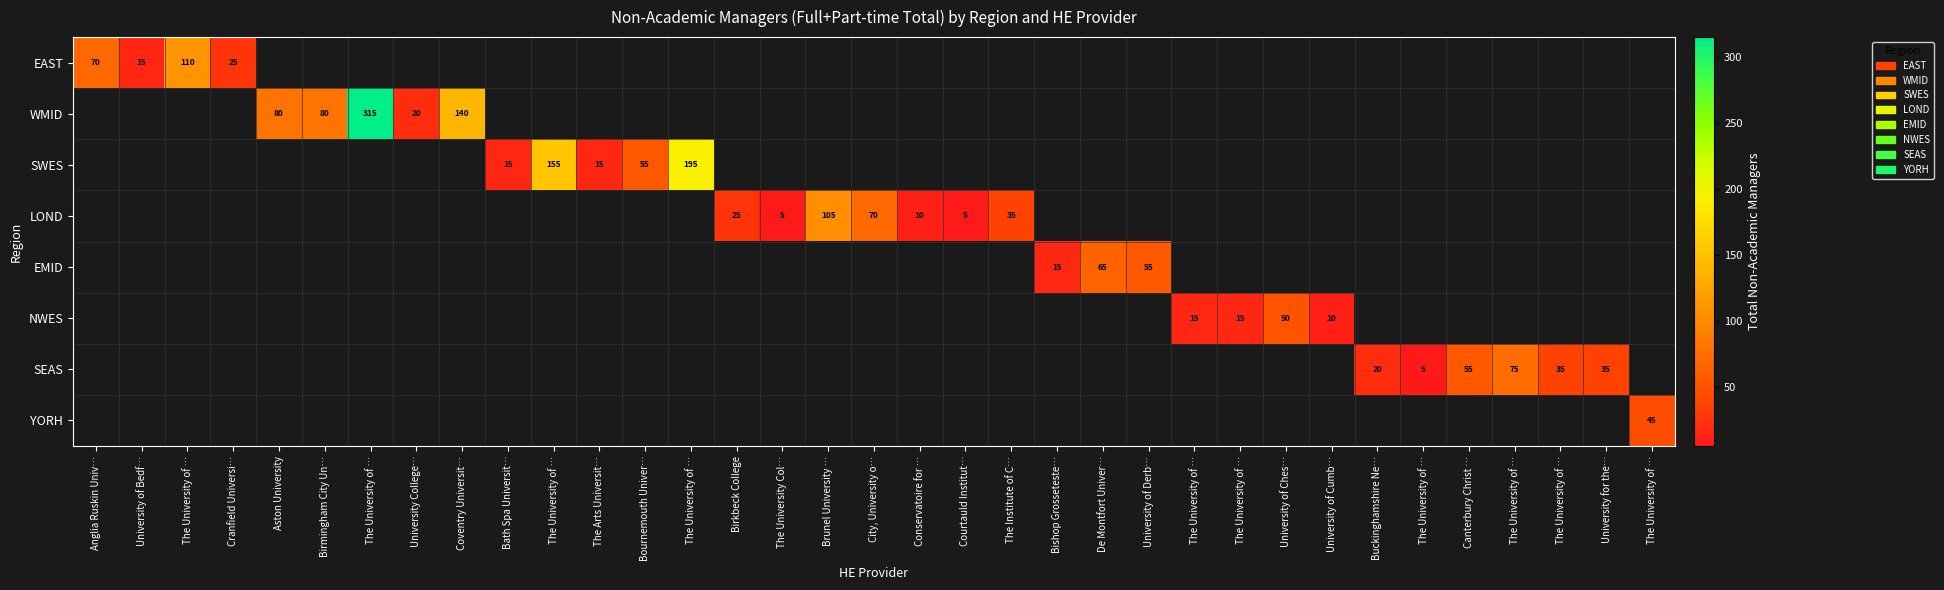

Count the number of data series in this chart.

8